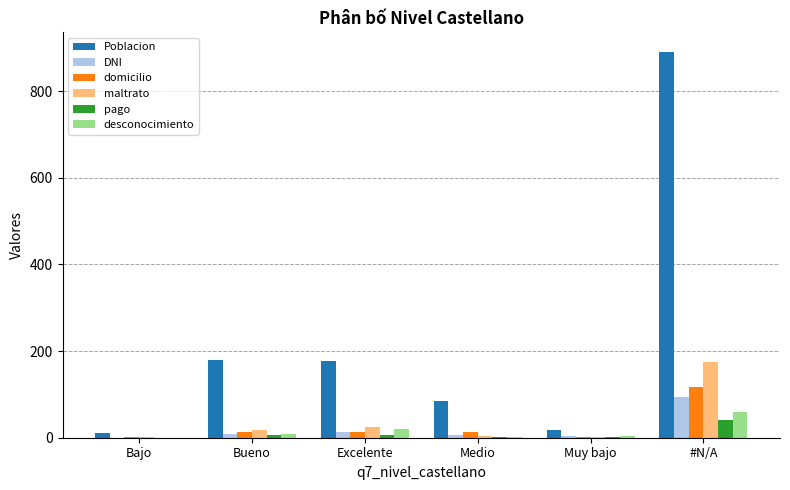

What is the approximate value of maltrato at Muy bajo?

2.8